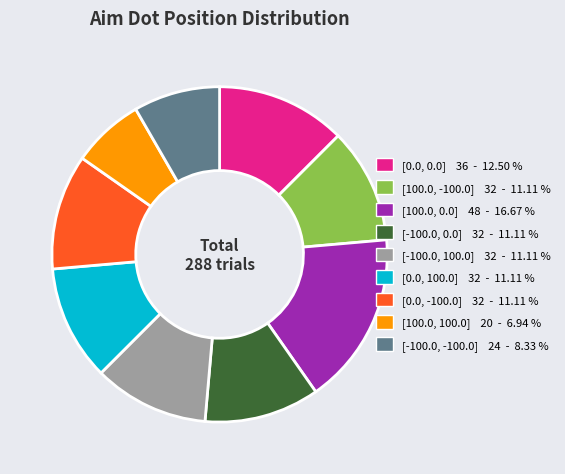

Does any single category account for the majority?

No